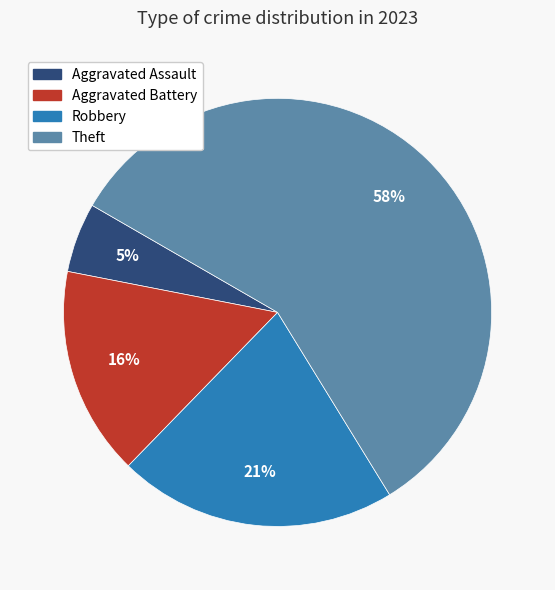

Between Aggravated Assault and Theft, which is larger?

Theft